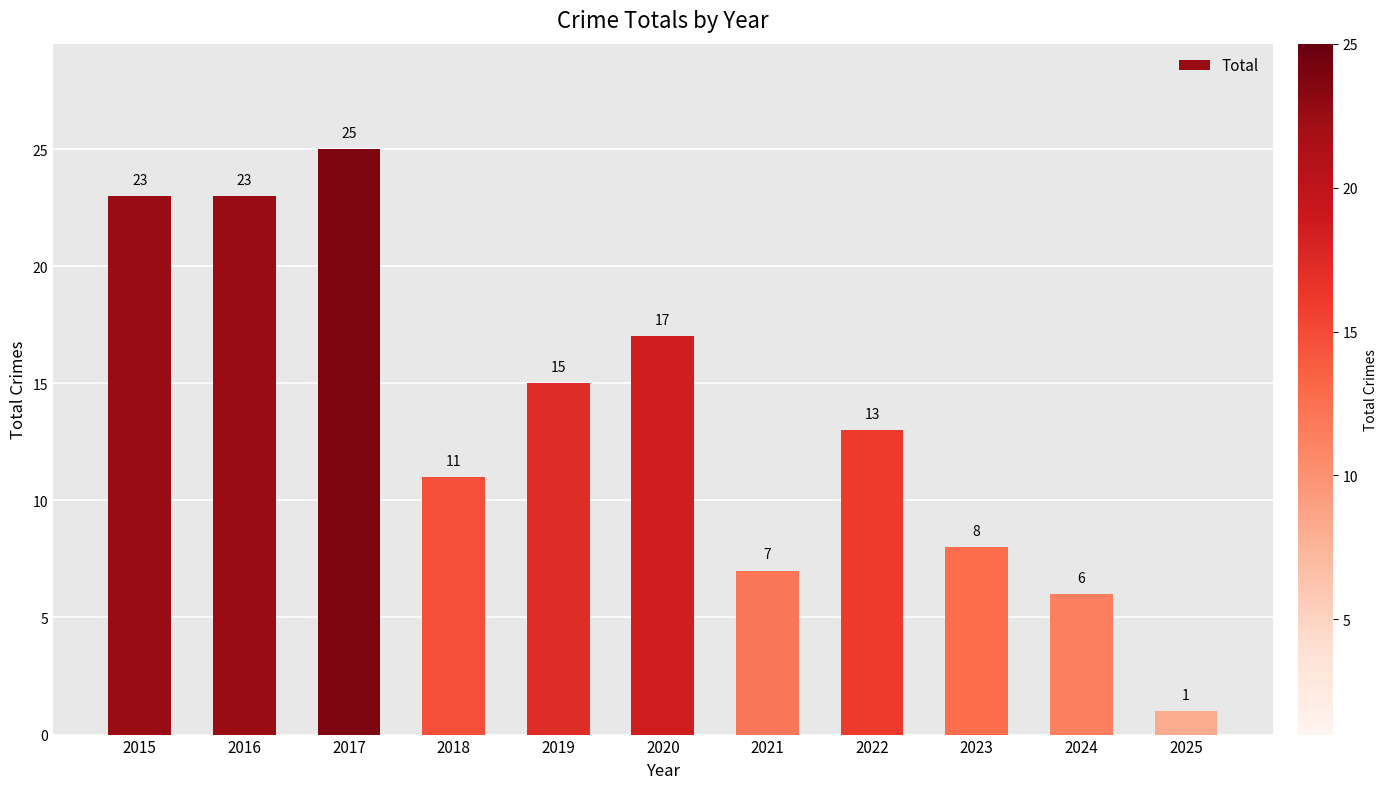

The chart shows a value of 3 at 2022. True or false?

False